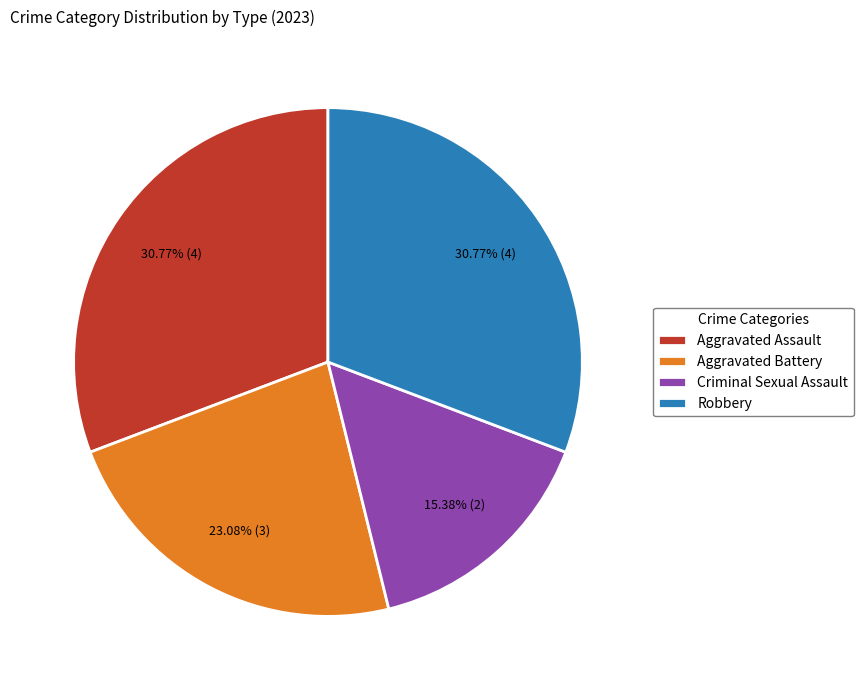

Is there a majority slice in this chart?

No